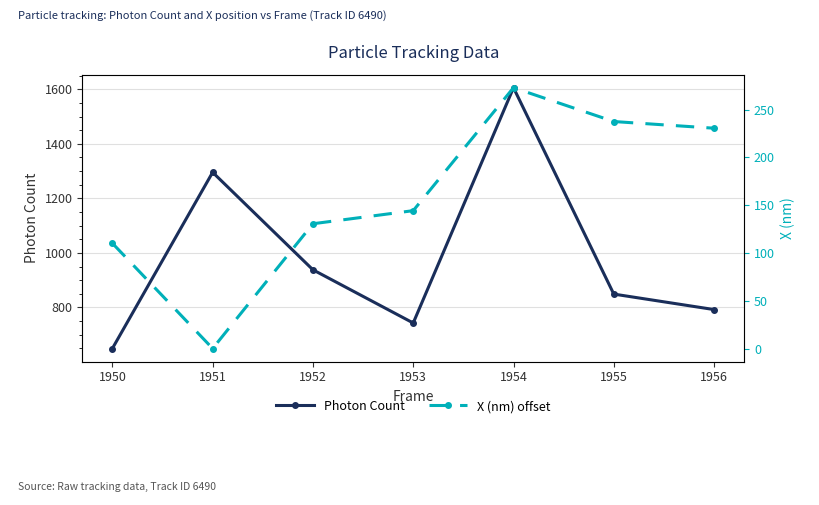

What is the difference between the Photon Count values at 1954 and 1956?

813.3